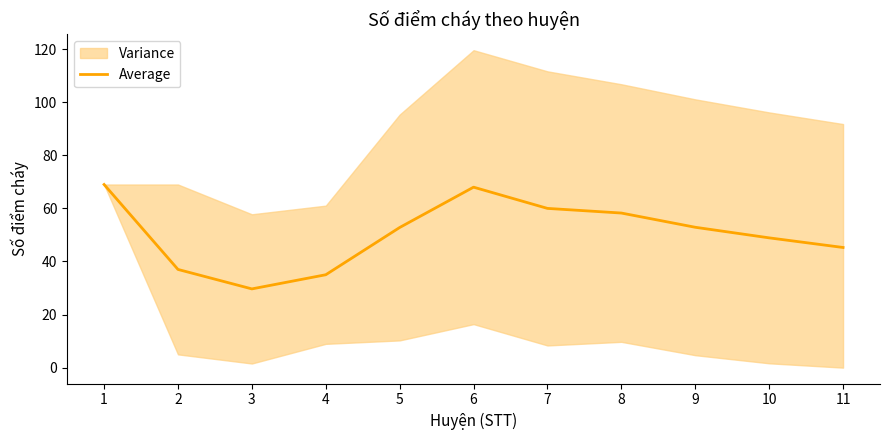

What is the value of the 5th point from the left?

52.8